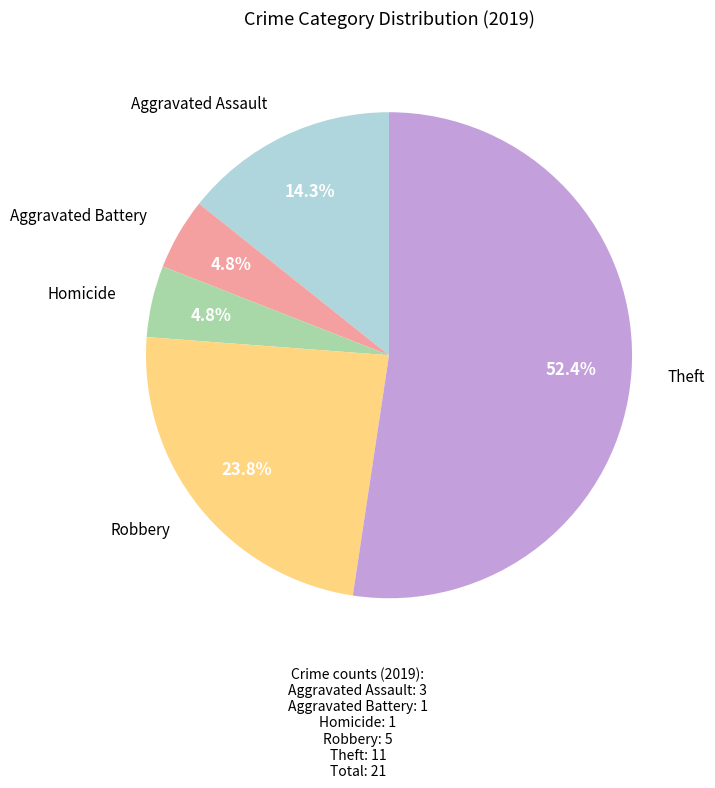

Is there a majority slice in this chart?

Yes